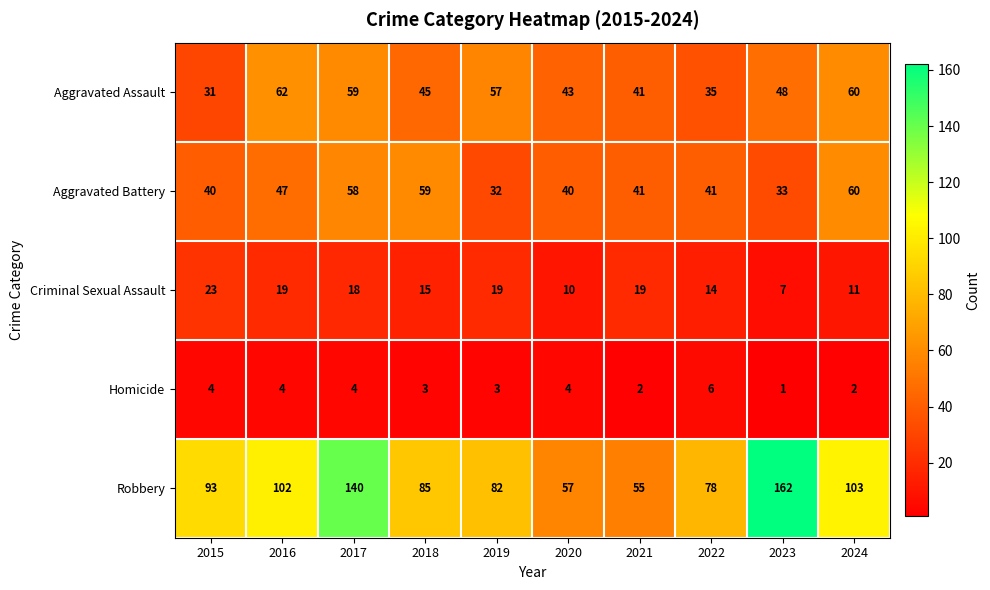

What is the difference between the maximum and minimum values in the Aggravated Assault series?

31